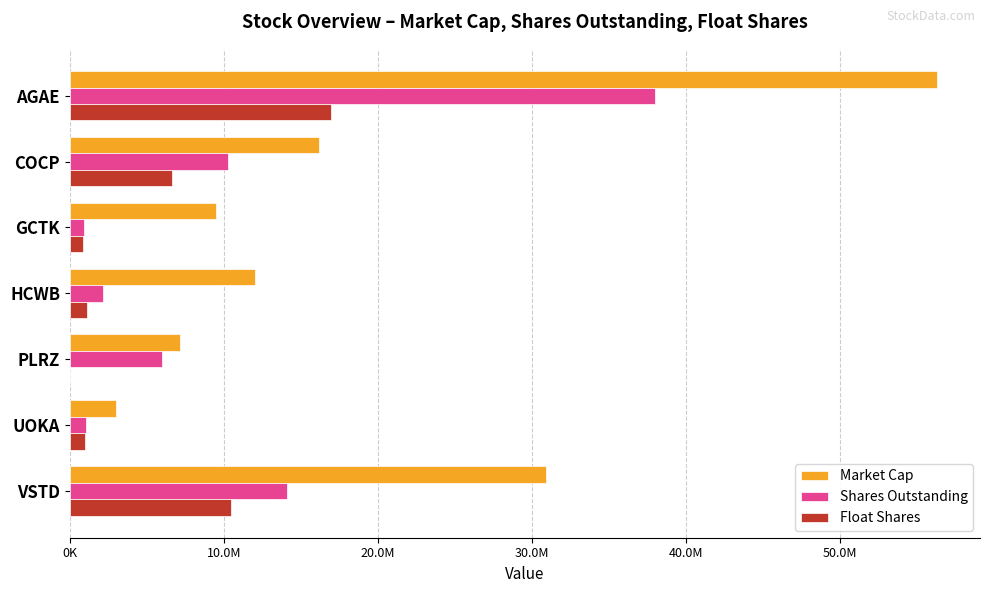

Which series has the largest total across all categories?

Market Cap